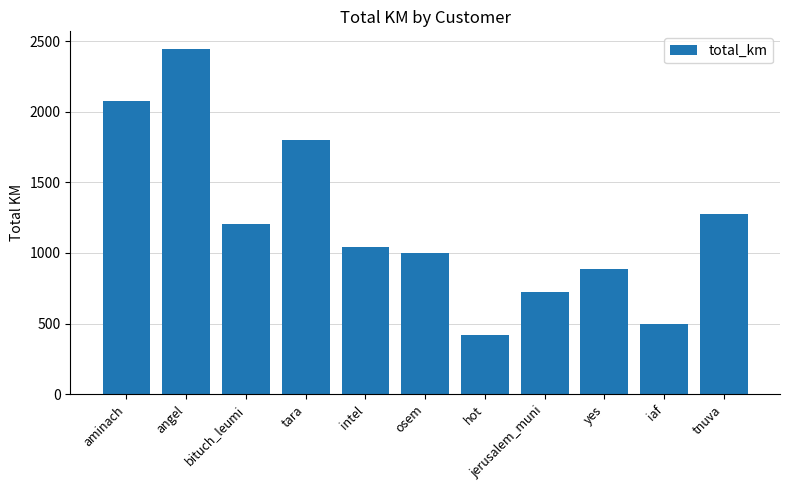

List the labels in order of value, smallest first.

hot, iaf, jerusalem_muni, yes, osem, intel, bituch_leumi, tnuva, tara, aminach, angel